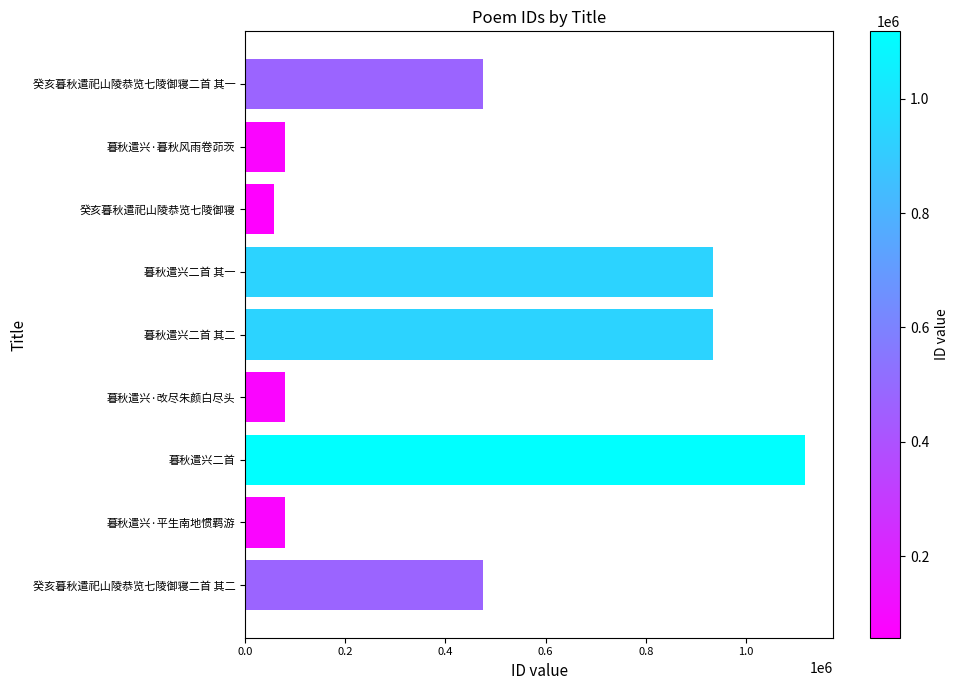

What is the maximum value shown in the chart?

1118006